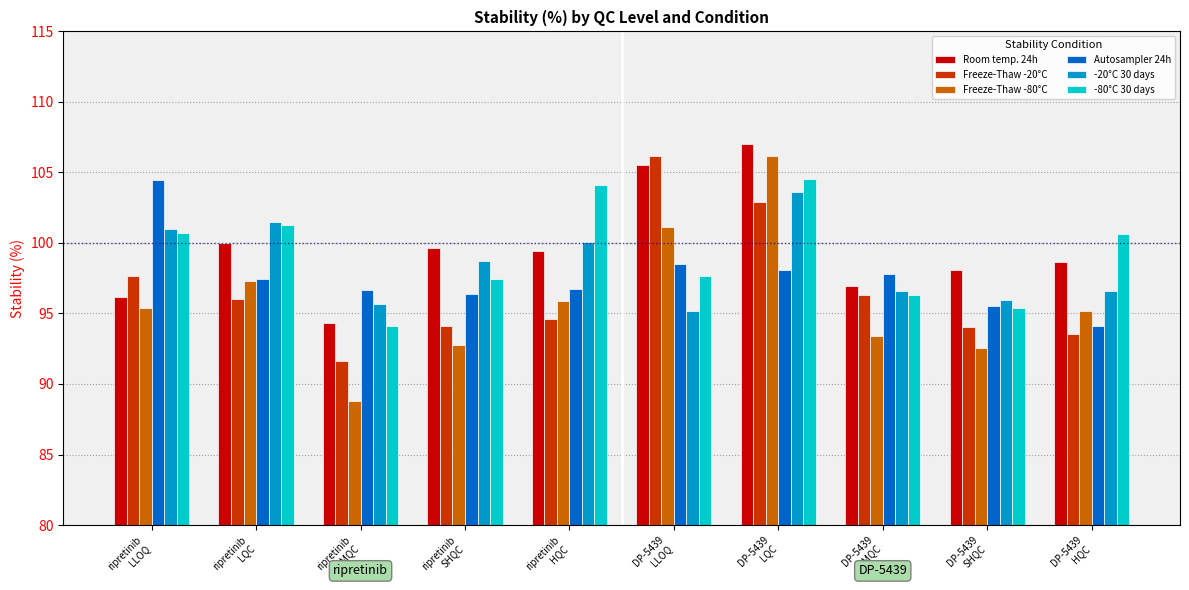

Which series has the largest total across all categories?

Room temp. 24h